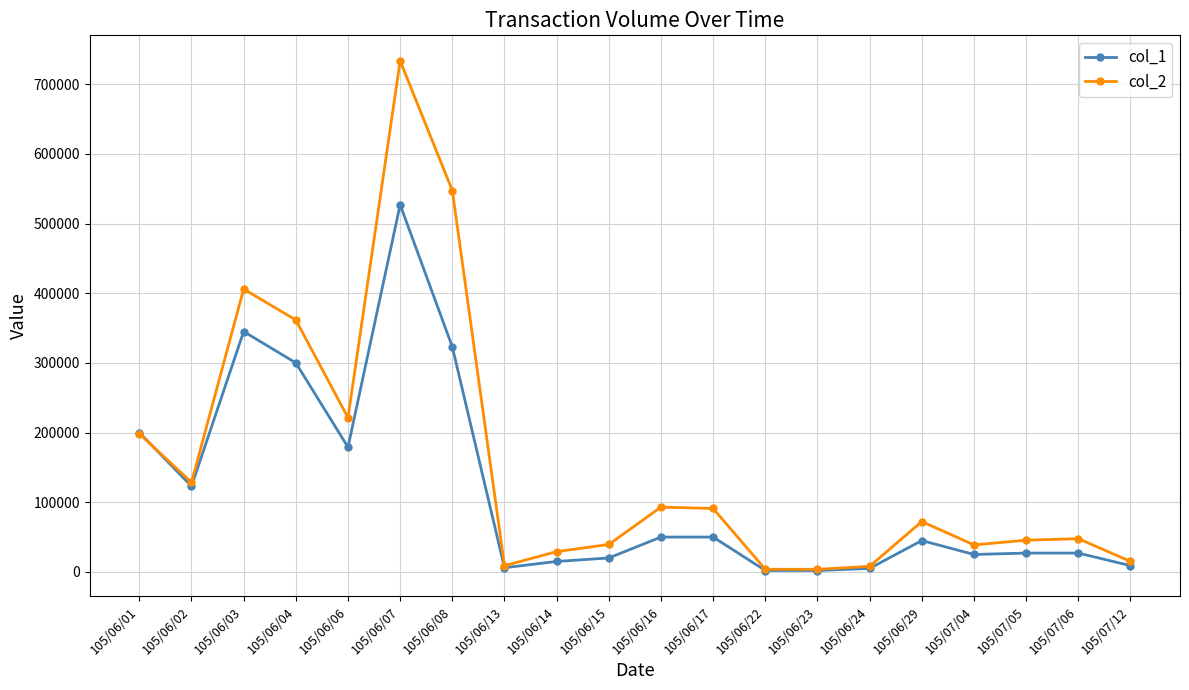

The value of col_1 at 105/06/16 is 23616. True or false?

False